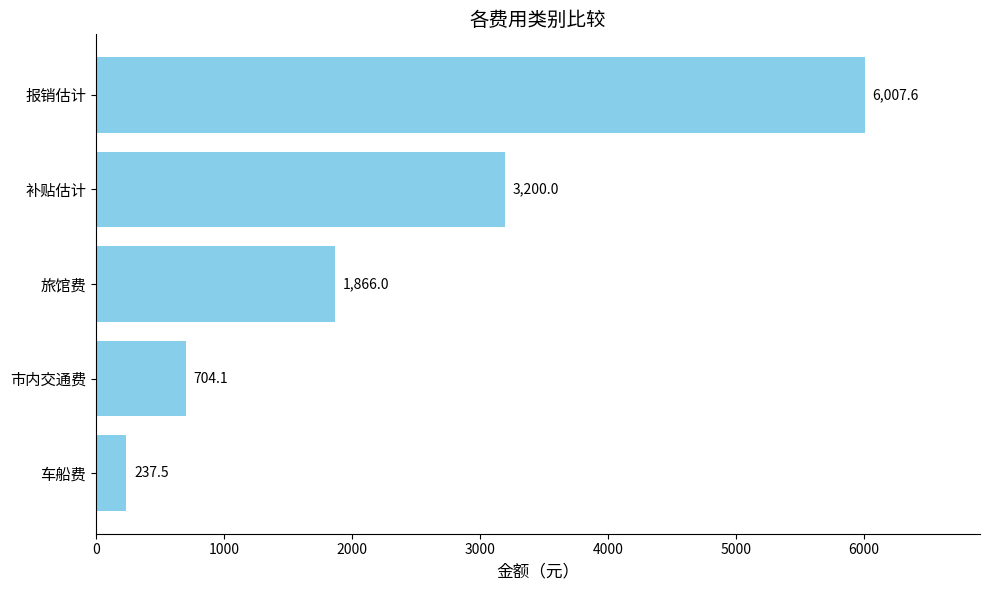

Is it true that the value at 补贴估计 is 3200.0?

True